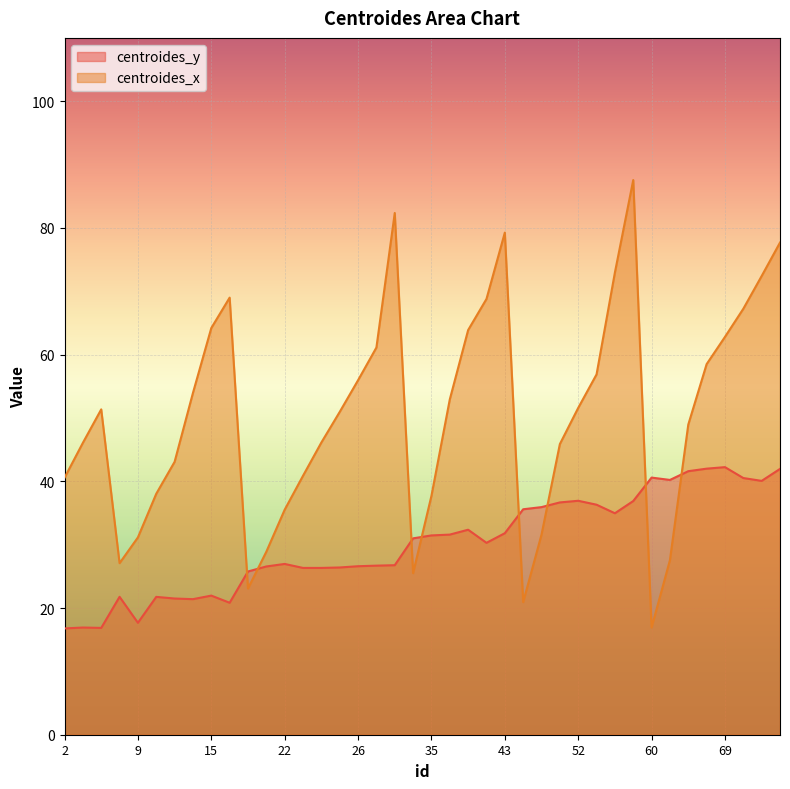

How many interior local valleys does the centroides_y series have?

8